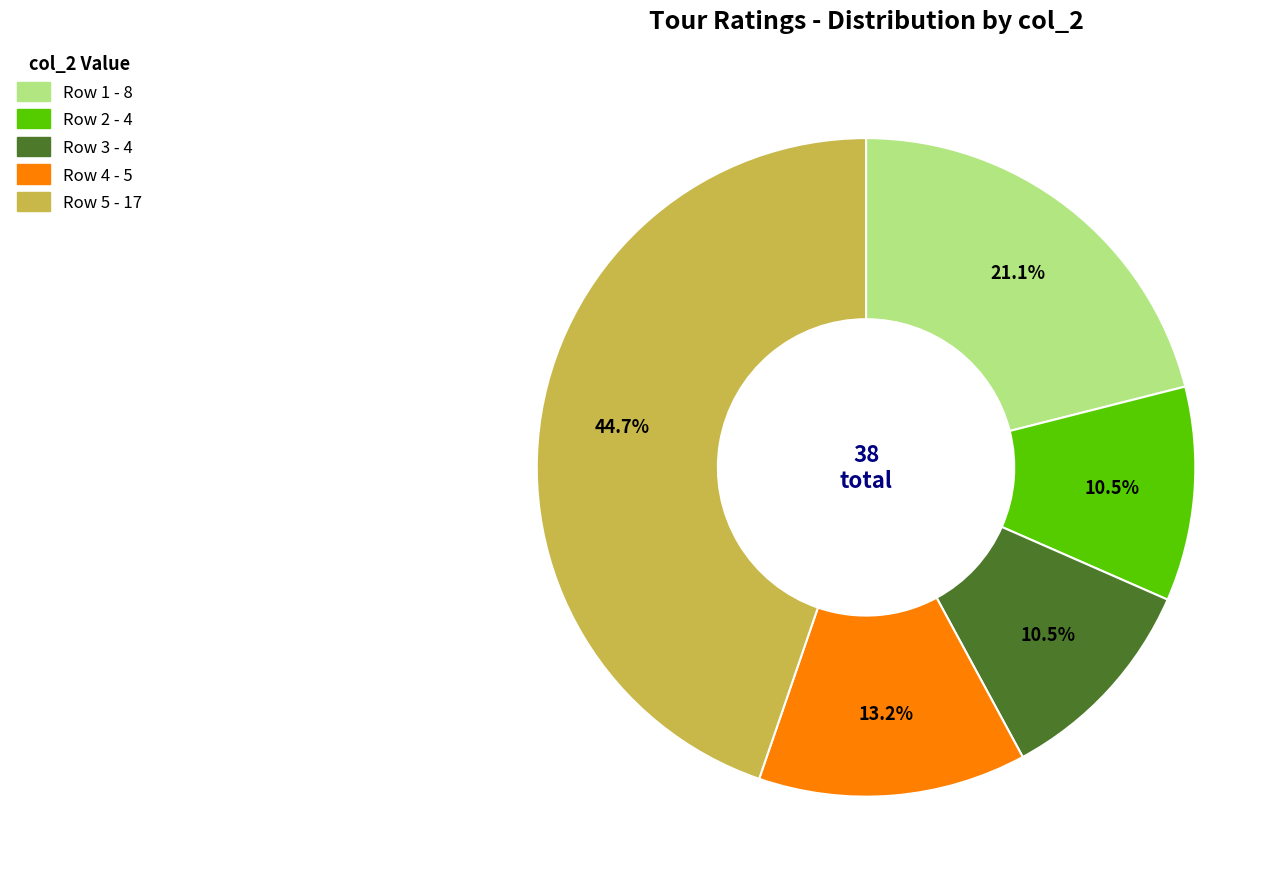

Does any single category account for the majority?

No